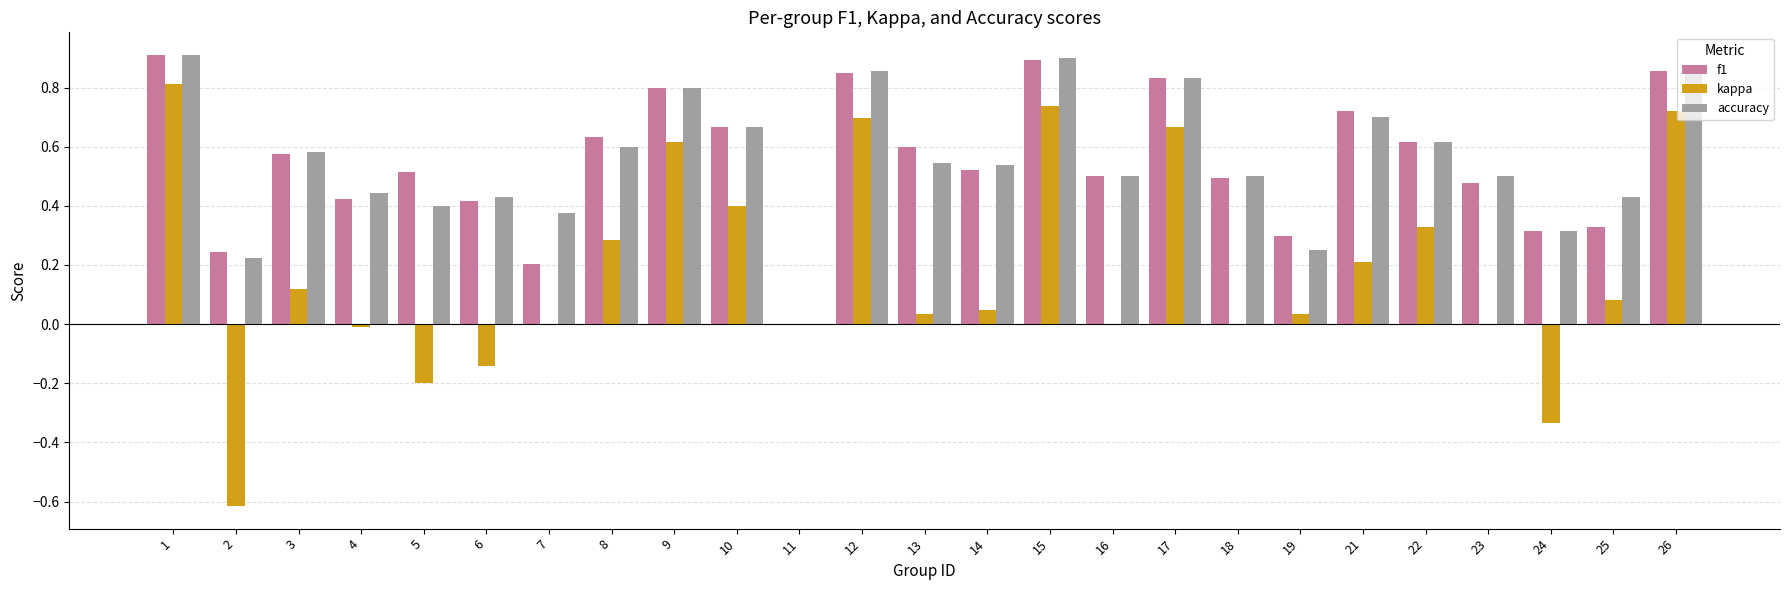

The accuracy series shows 0.0 at 11. True or false?

True